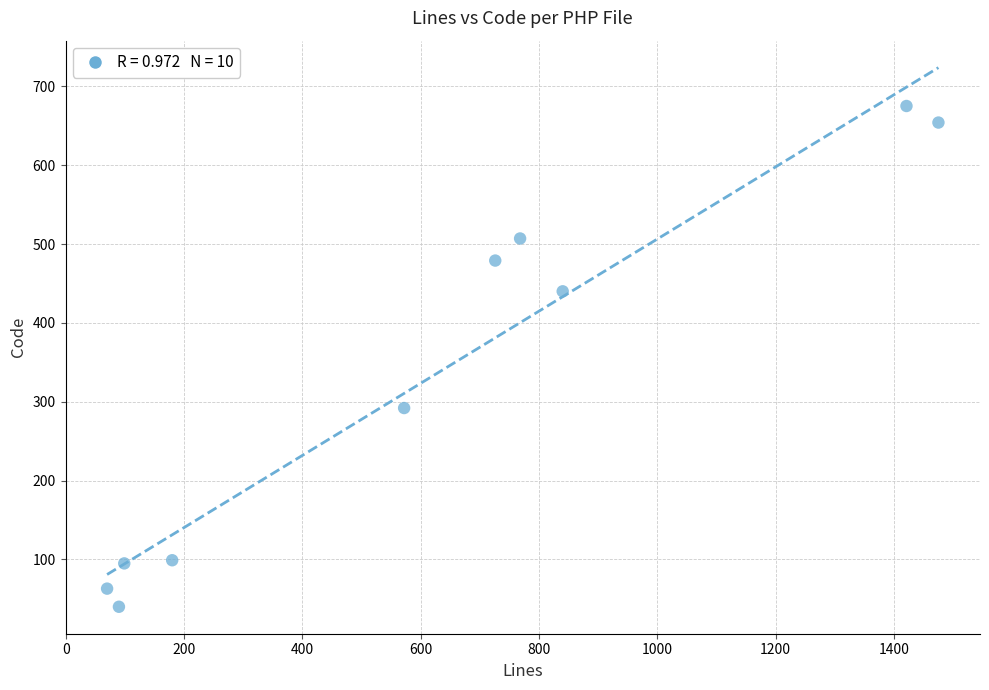

What is the average X value?

624